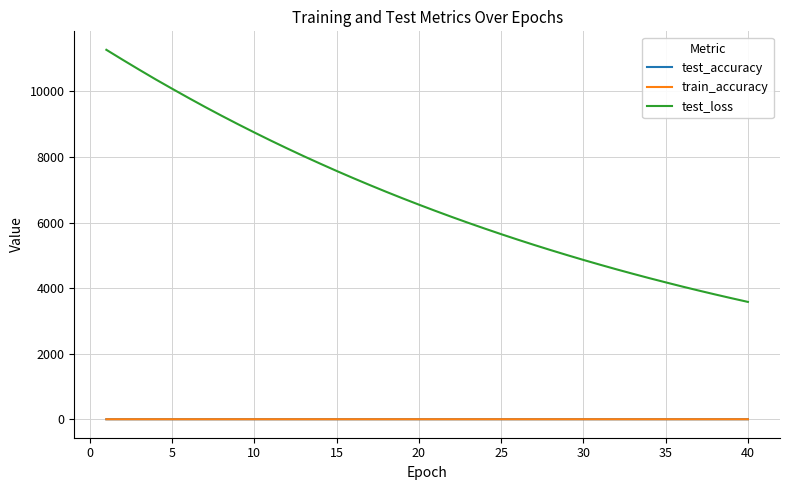

Which series has the largest total across all categories?

test_loss